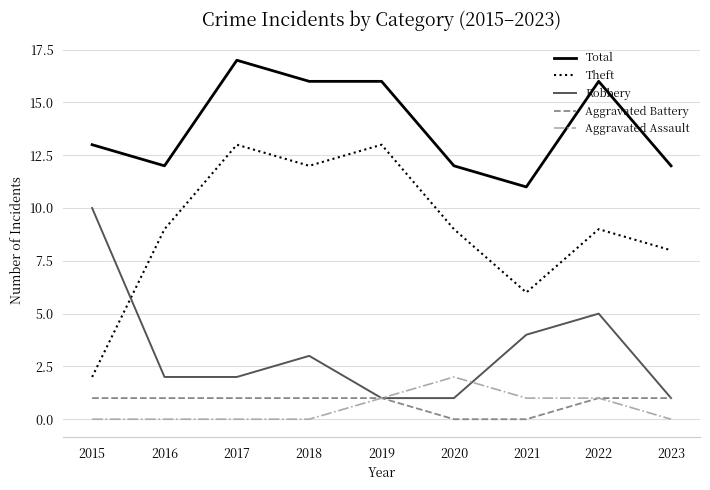

List the series in order of their peak value, lowest first.

Aggravated Battery, Aggravated Assault, Robbery, Theft, Total